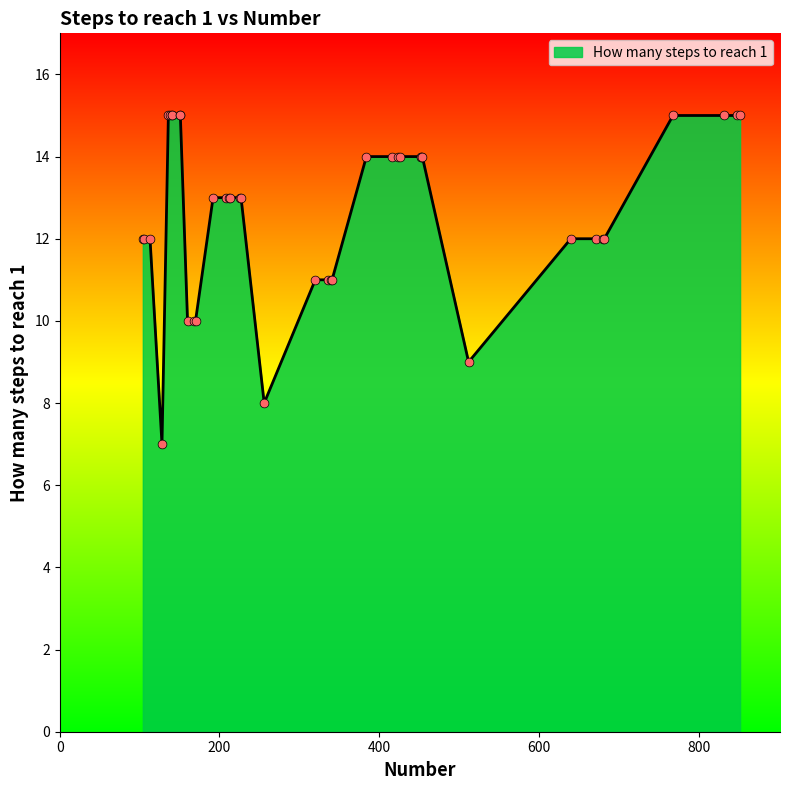

What is the difference between the maximum and minimum values?

8